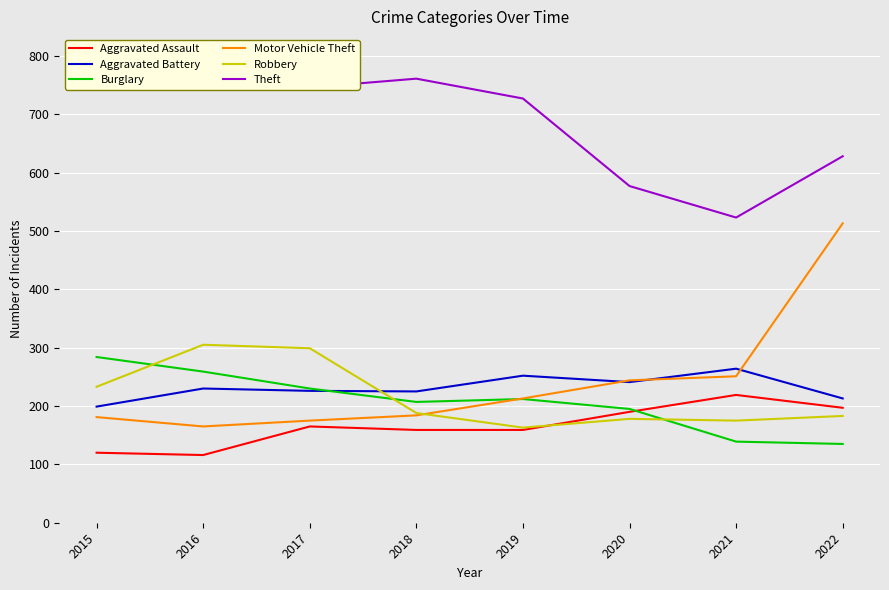

At how many categories does at least one series exceed 494?

8